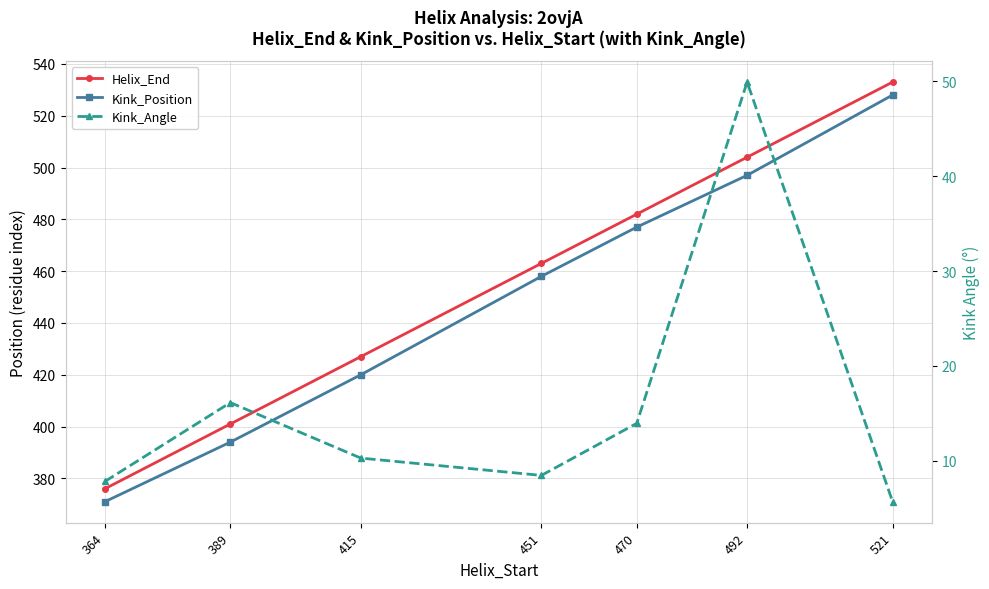

Which has a higher value, 470 or 364?

470